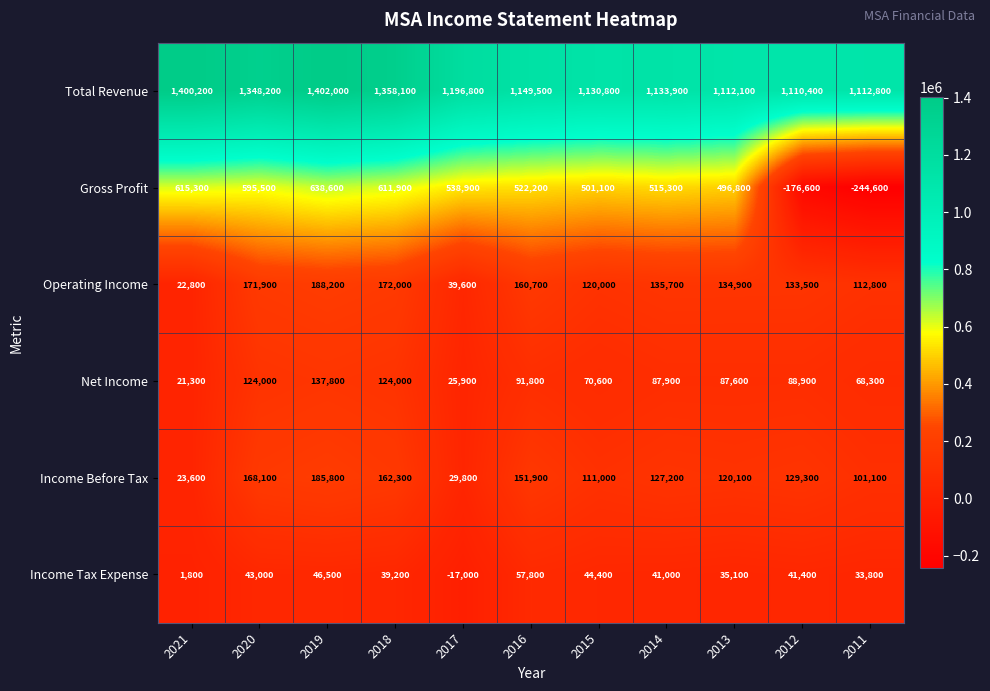

Where is Gross Profit nearest to the value 197000?

2013